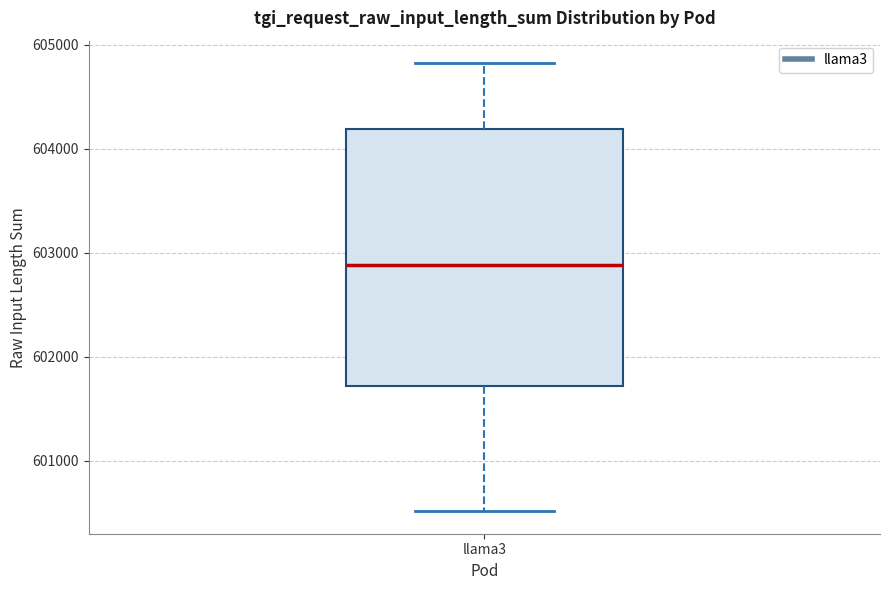

Read this box plot against the y-axis: the position of the median line, the range covered by the box, and the ends of both whiskers. The values are not printed on the chart, so give them approximately, as read against the axis.

median 602900, box 601700 to 604200, whiskers 600500 to 604800